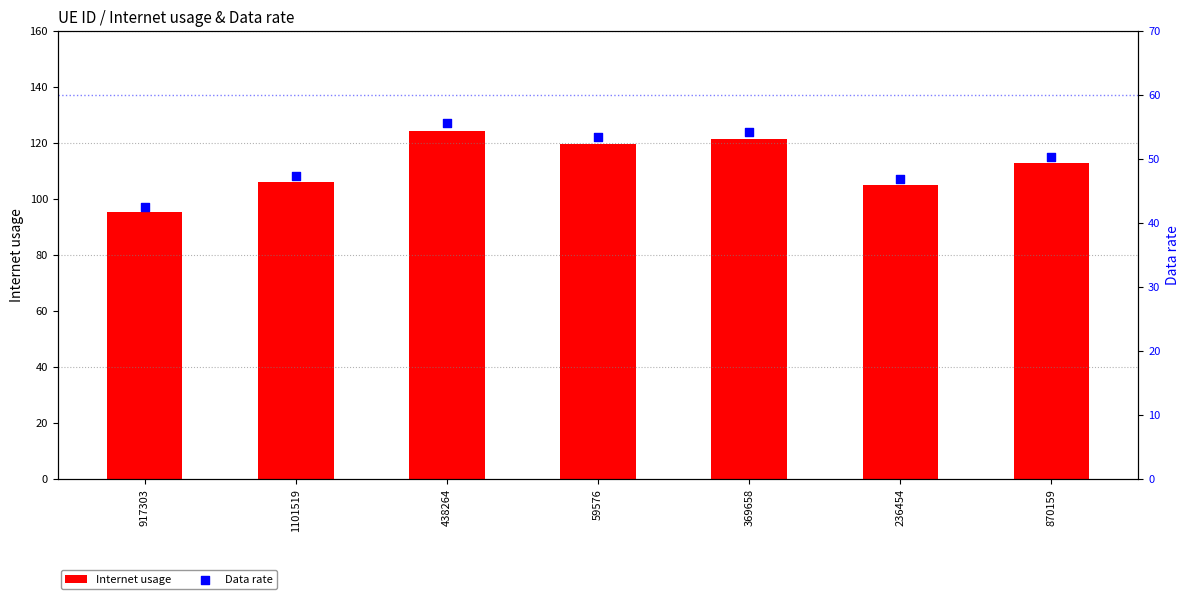

Which series has the largest total across all categories?

Internet usage